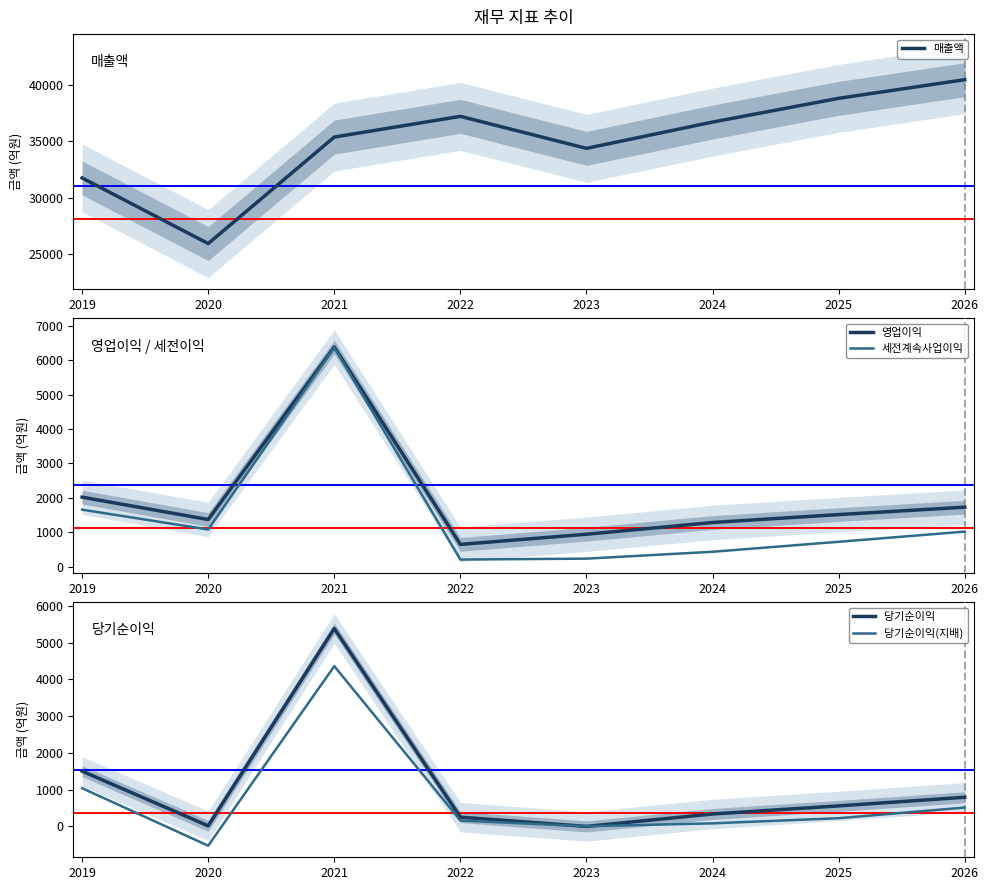

What is the maximum value shown in the chart?

40430